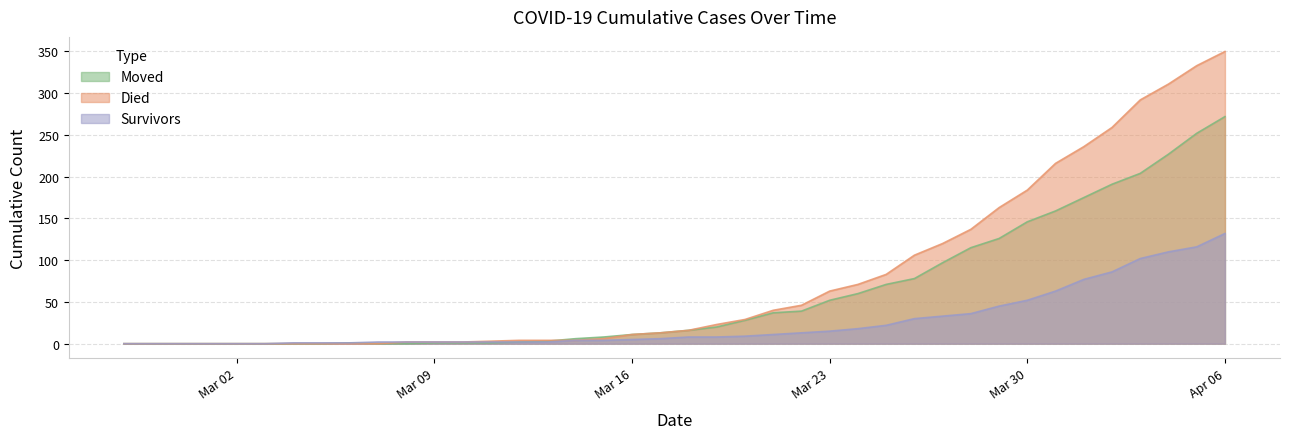

How many values in survivors are above zero?

34